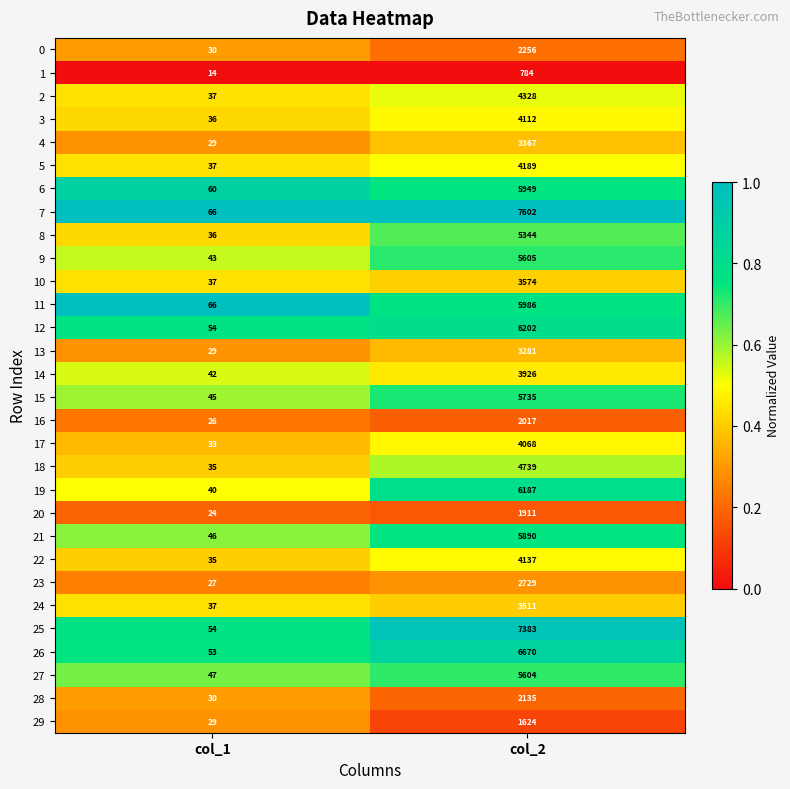

At which category is the sum across all series the highest?

col_2